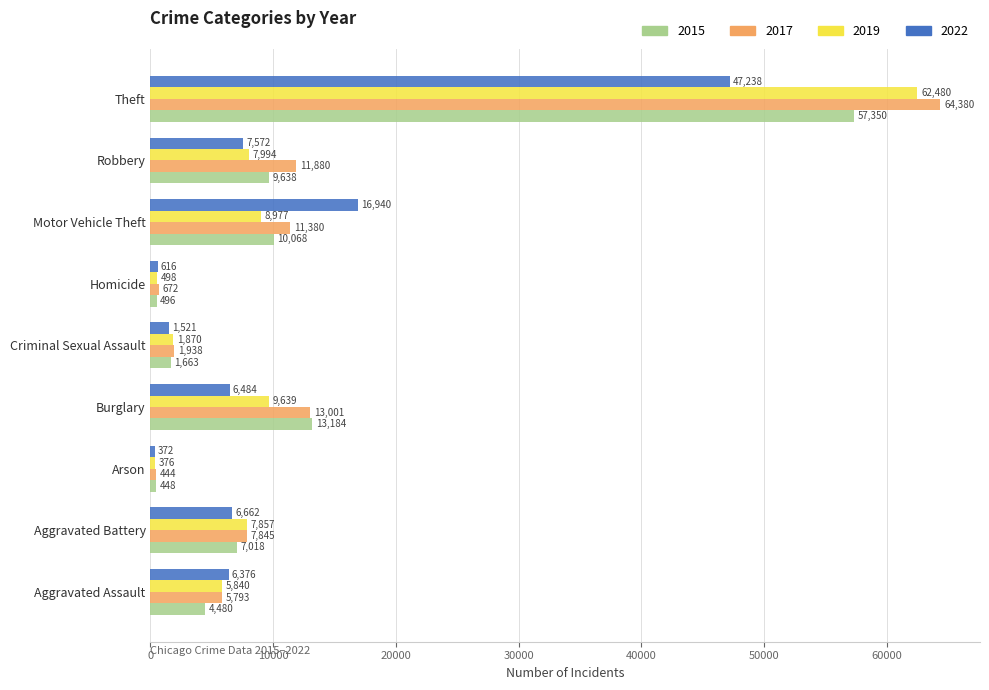

Which series has the largest range (max minus min)?

2017